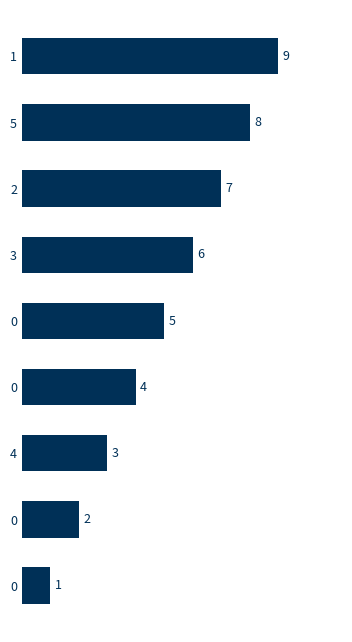

Is it true that the value at 5 is 8?

True